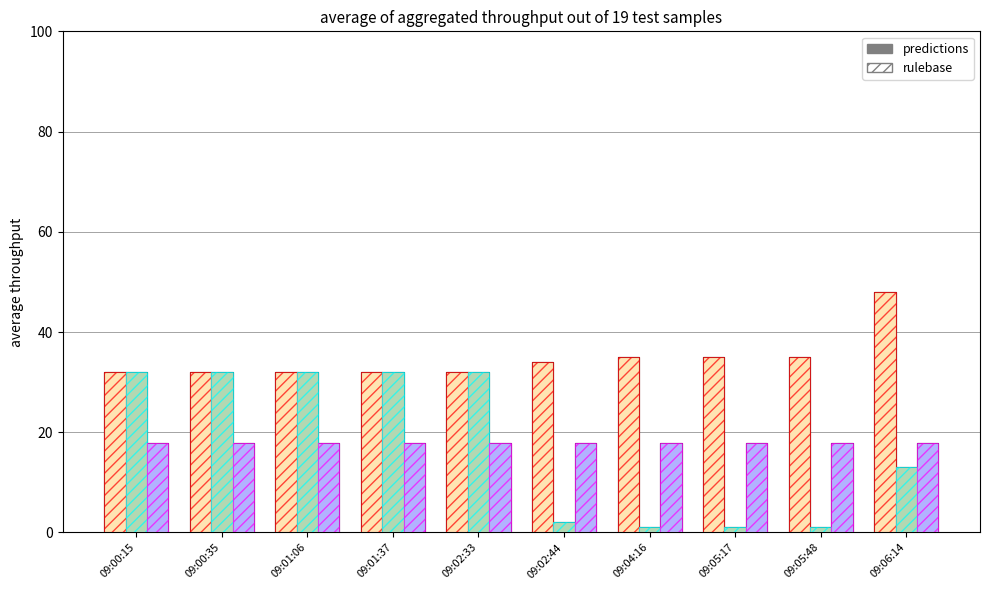

At which category is the sum across all series the highest?

09:00:15